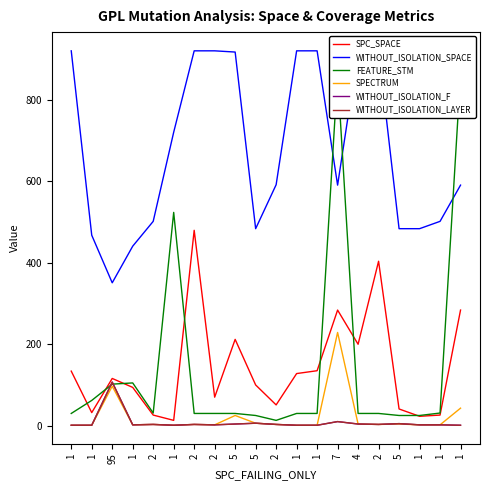

At which label does SPC_SPACE first exceed 116?

1